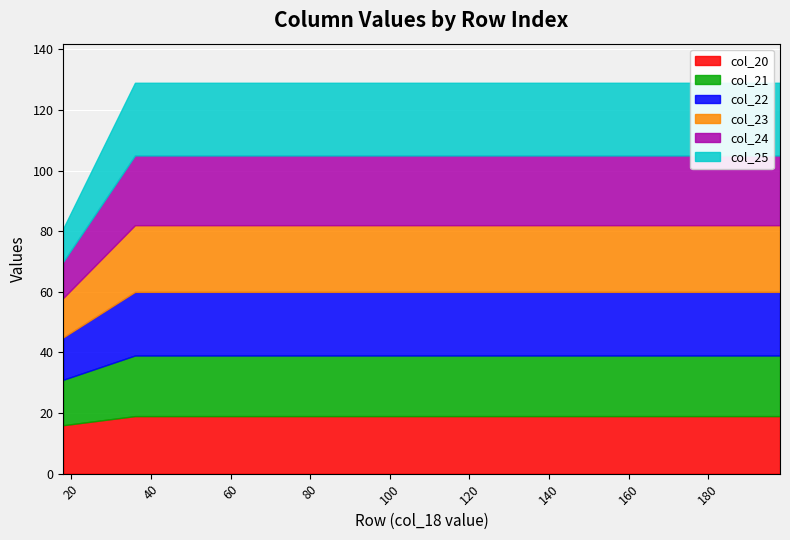

True or false: col_24 has more than 1 points higher than both neighbors.

False